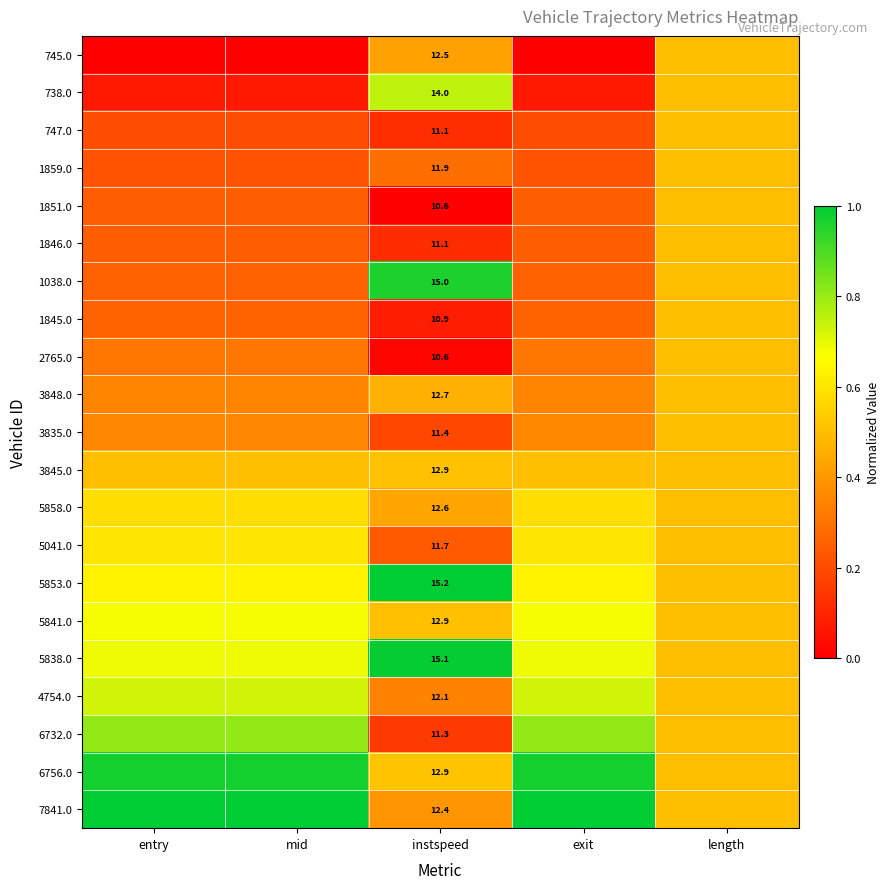

What is the maximum value shown in the chart?

1.0